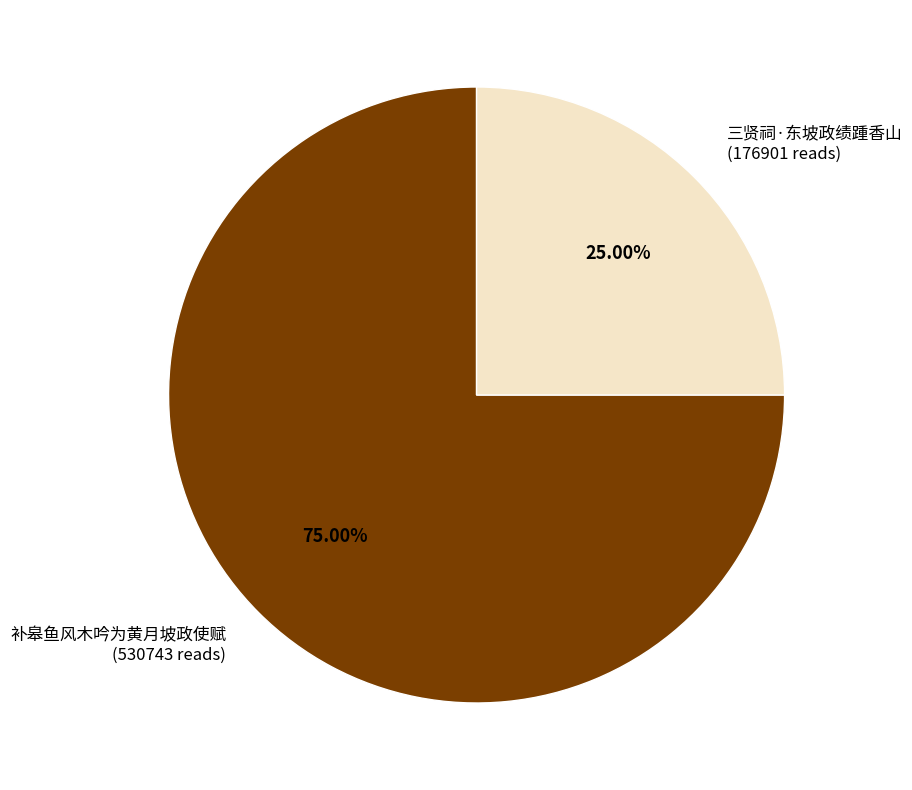

What percentage is the 补皋鱼风木吟为黄月坡政使赋 slice, to the nearest percent?

75%